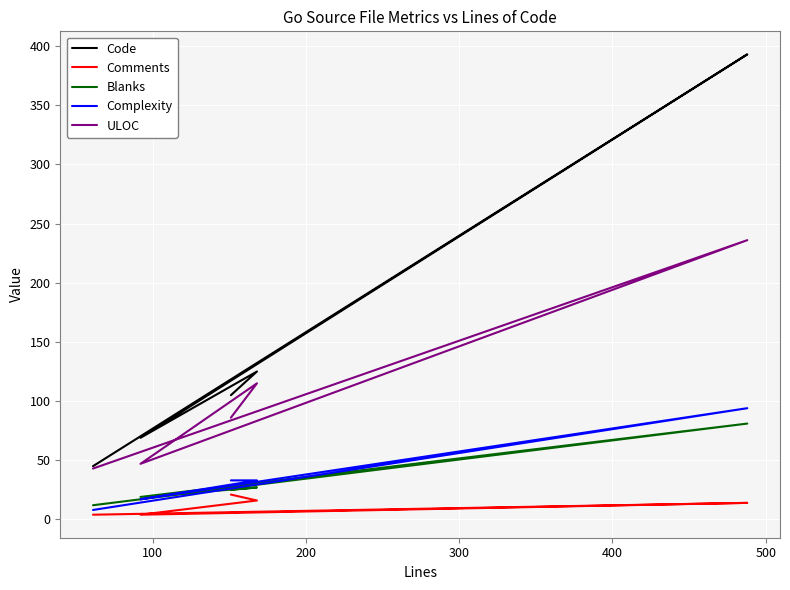

True or false: Code and Comments intersect in this chart.

False